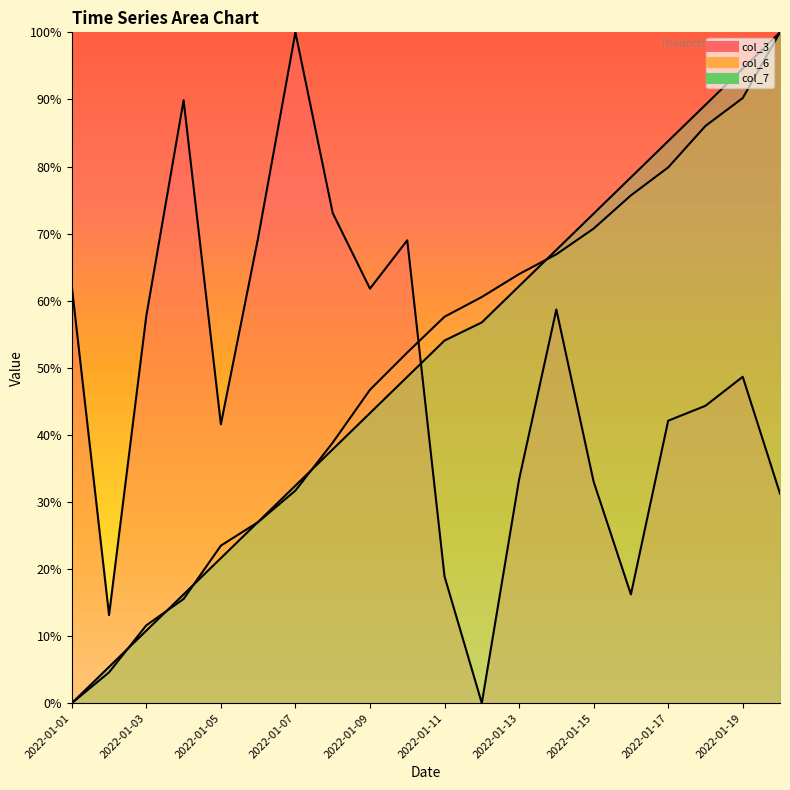

How many data points in col_7 line are above 0?

19